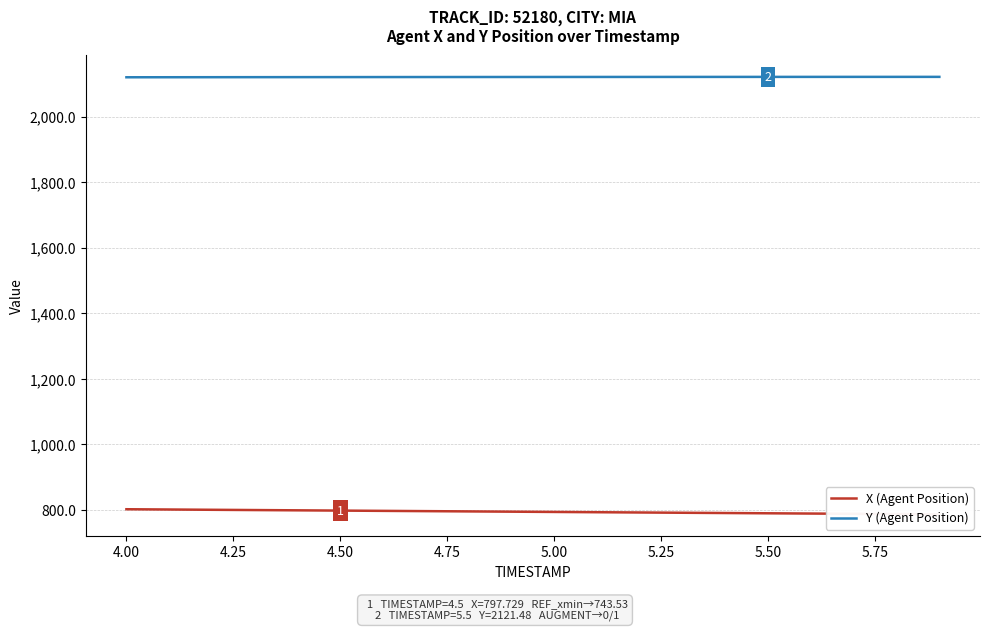

What is the average value of the X (Agent Position) series?

794.0